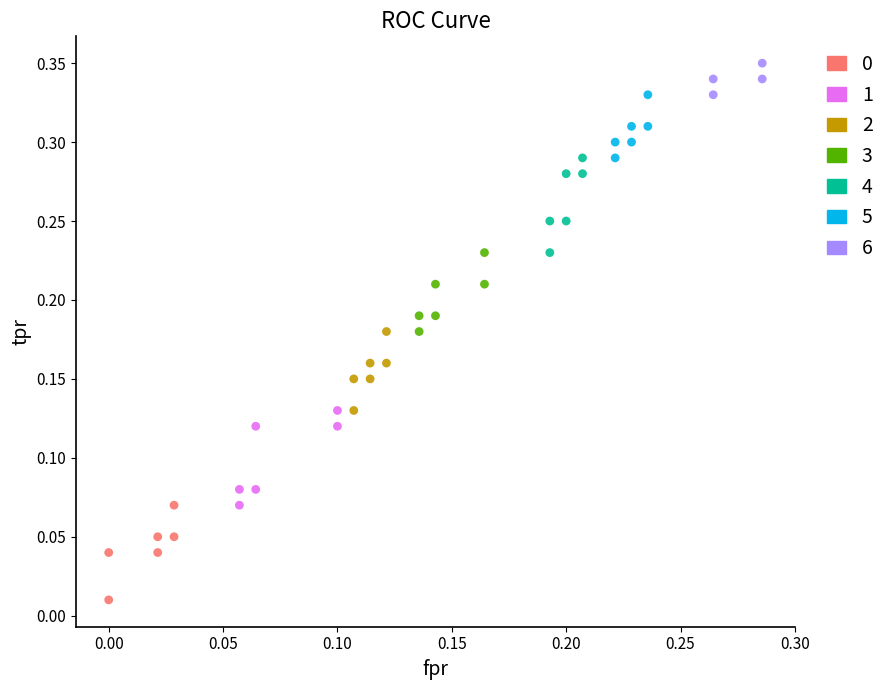

Which series reaches the maximum Y coordinate?

6